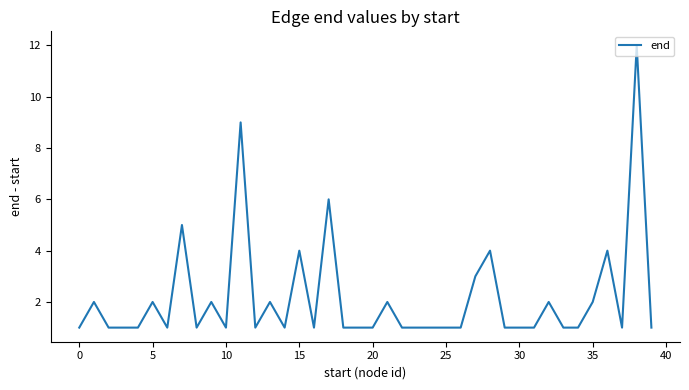

What is the greatest value displayed?

12